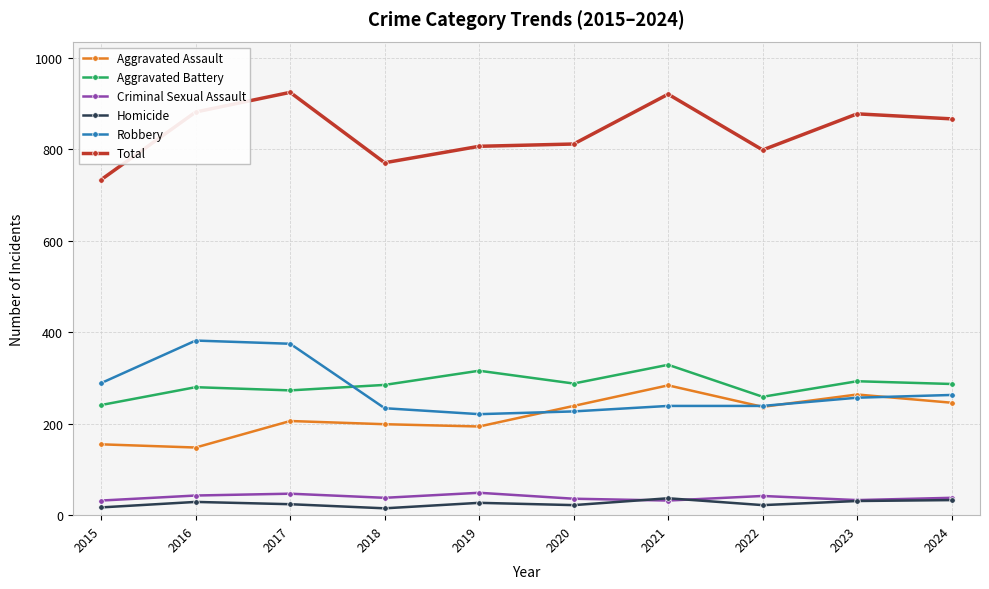

What is the spread (max minus min) of values at 2021?

889